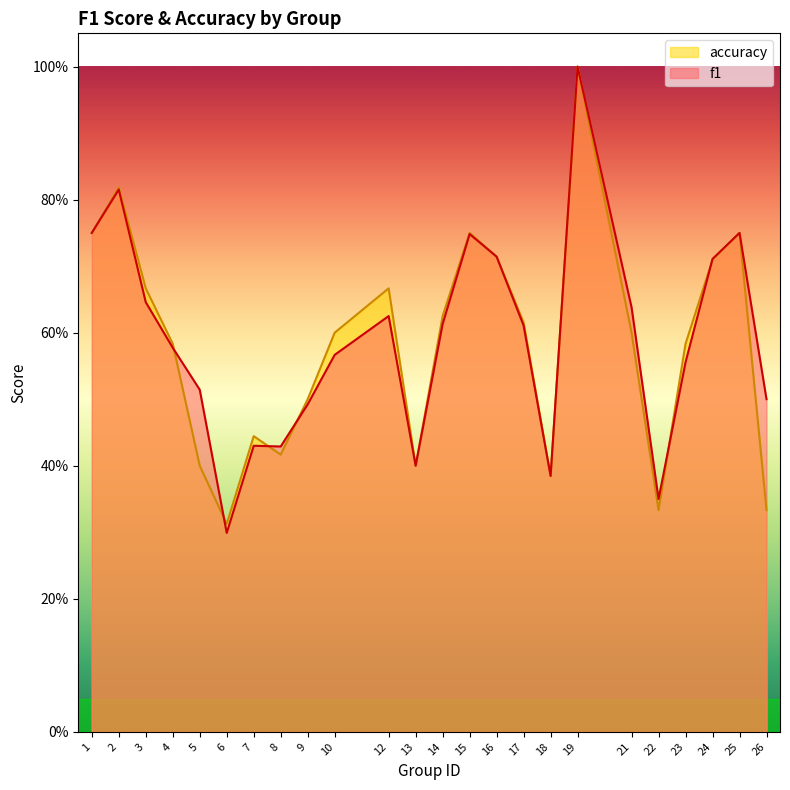

Which category has the lowest value in the f1 series?

6